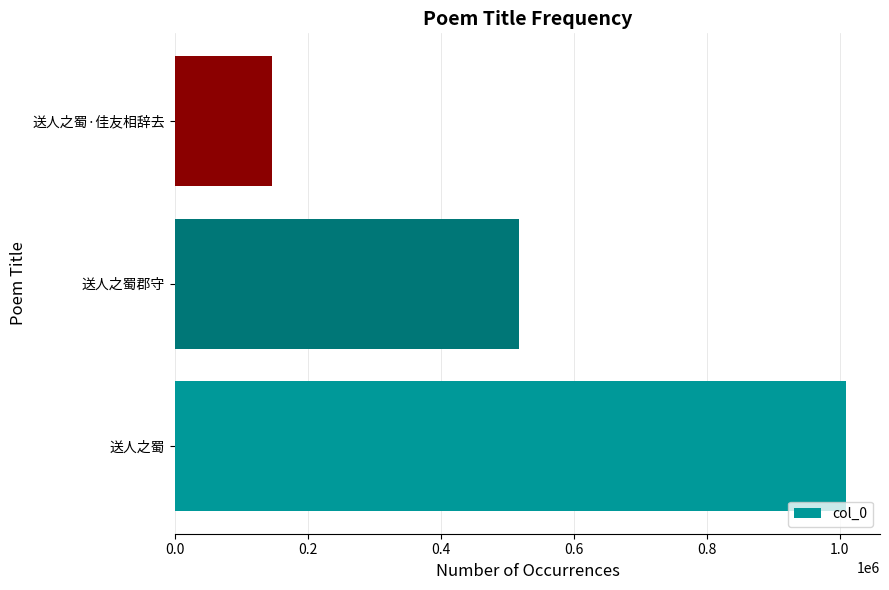

The chart shows a value of 209531 at 送人之蜀·佳友相辞去. True or false?

False